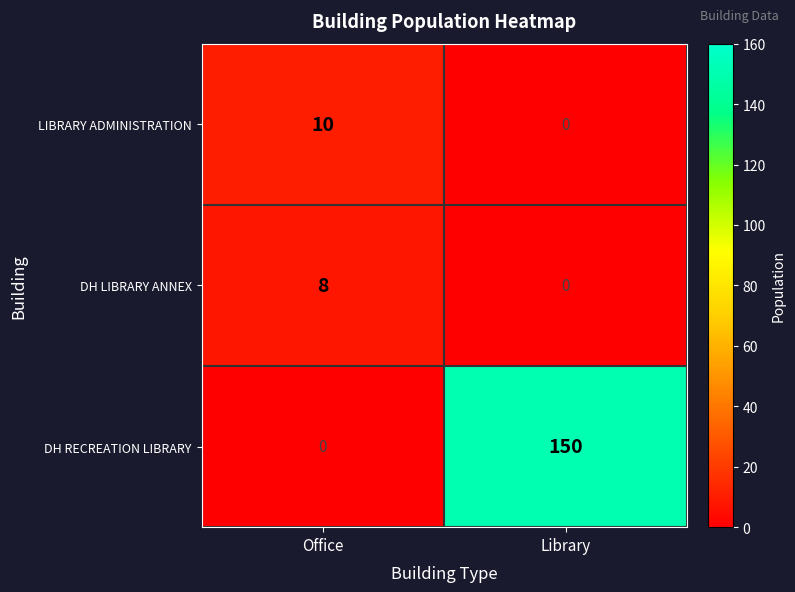

What is the difference between the maximum and minimum values in the LIBRARY ADMINISTRATION series?

10